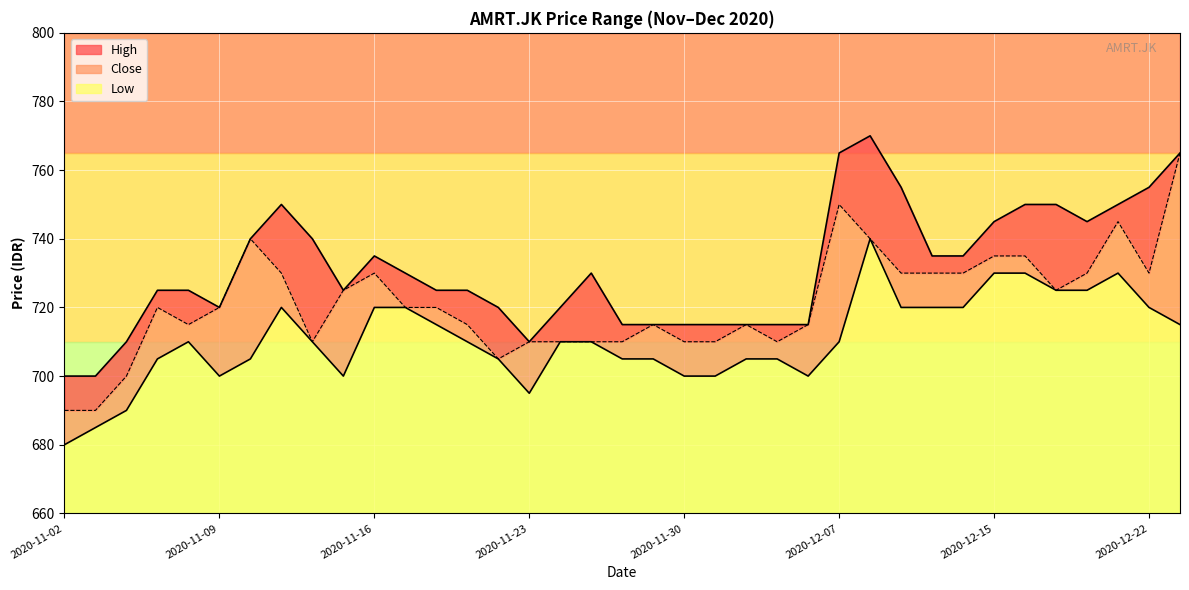

What value does the High series have at 2020-11-20?

720